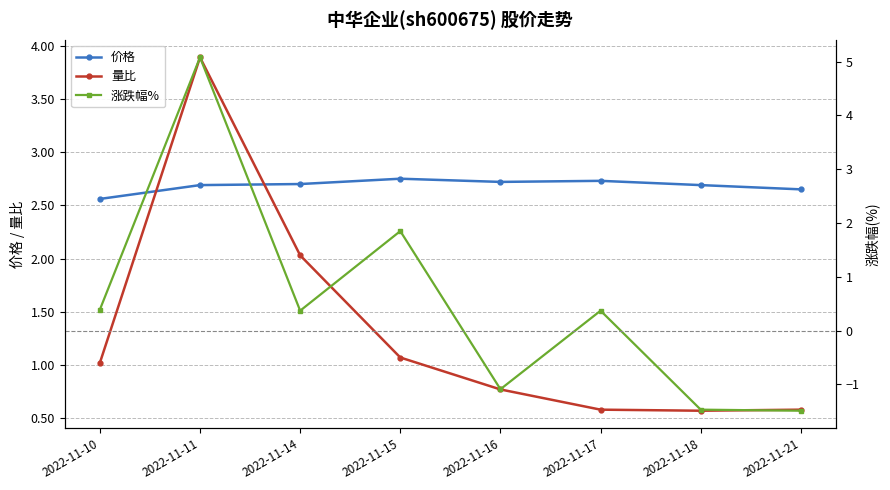

True or false: 量比 has a value of 0.3 at 2022-11-17.

False